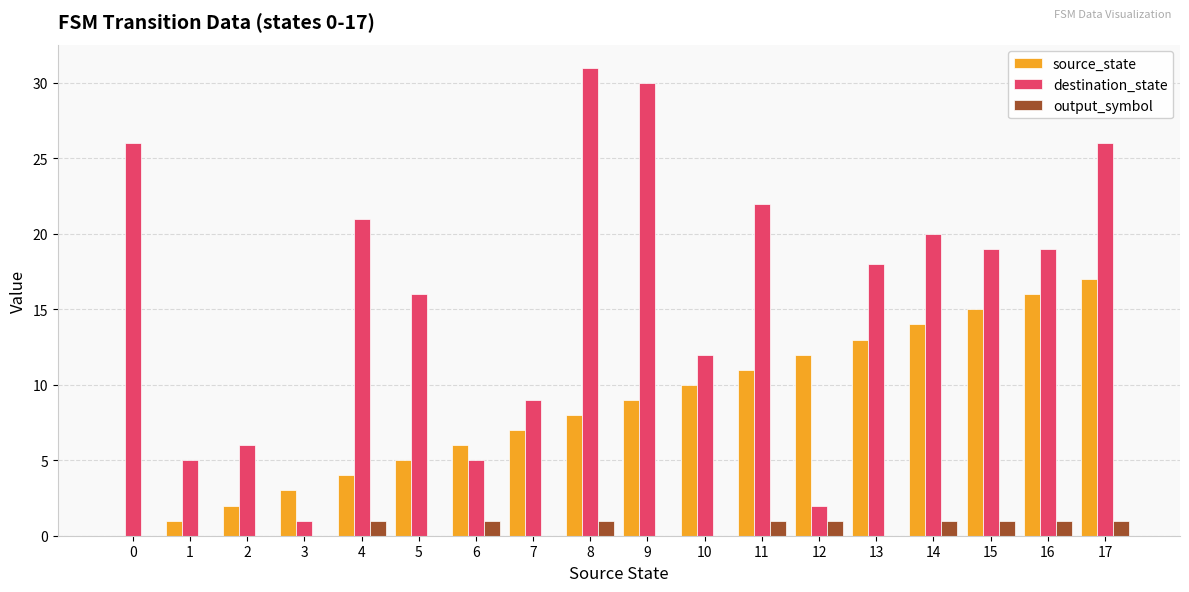

What is the total value across all series at 16?

36